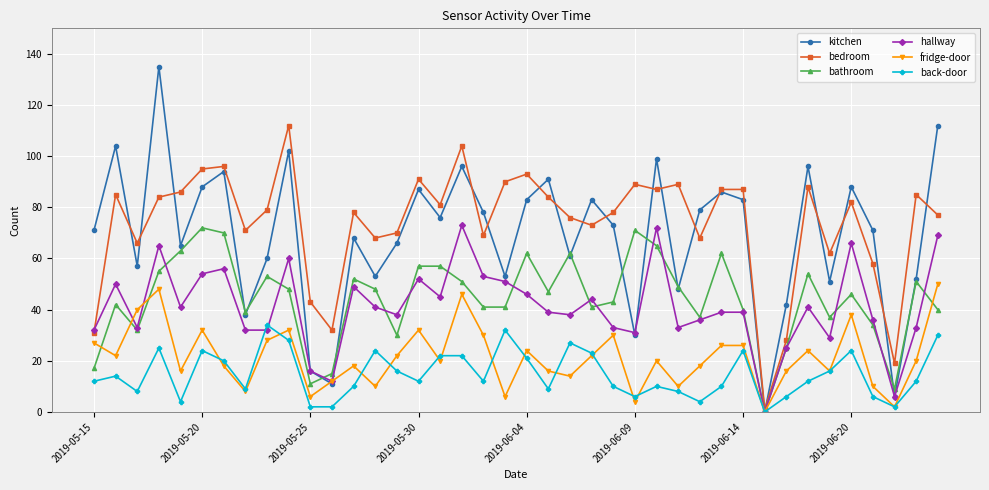

Which series has the largest range (max minus min)?

kitchen